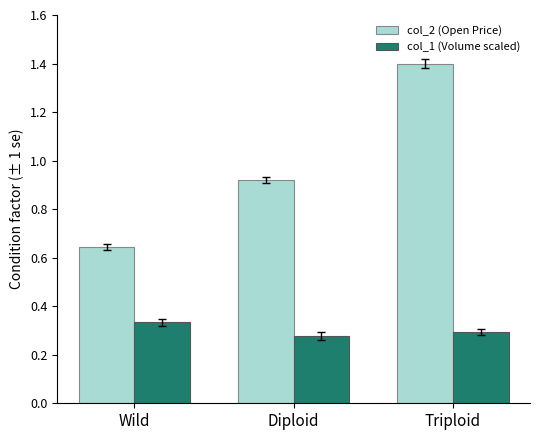

Are the bars grouped side by side (vs. stacked)?

Yes